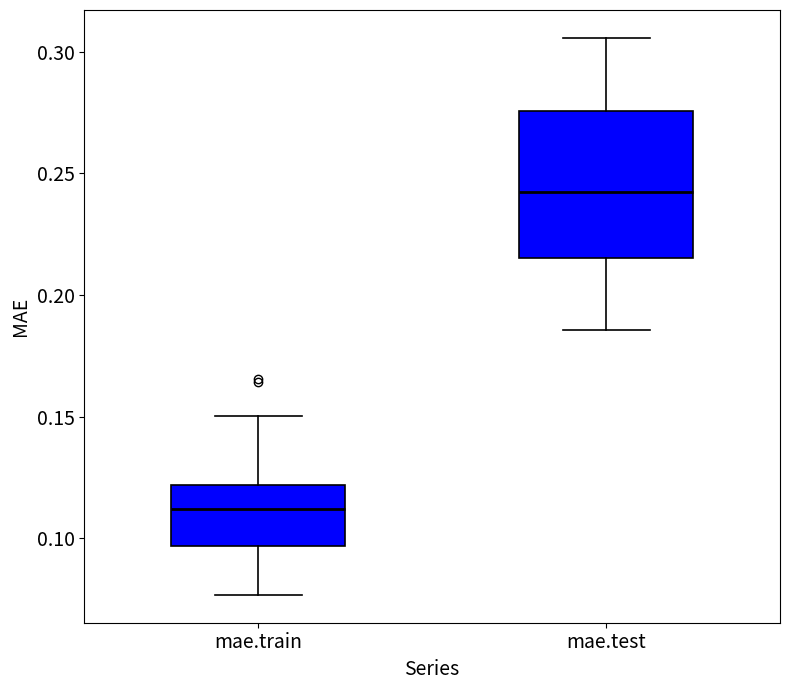

Reading left to right, transcribe this box plot: for each box, give where its median line is, the range the box spans, and where its two whiskers end, as read against the y-axis. The values are not printed on the chart, so give them approximately, as read against the axis.

mae.train: median 0.110, box 0.095 to 0.120, whiskers 0.075 to 0.150
mae.test: median 0.240, box 0.215 to 0.275, whiskers 0.185 to 0.305